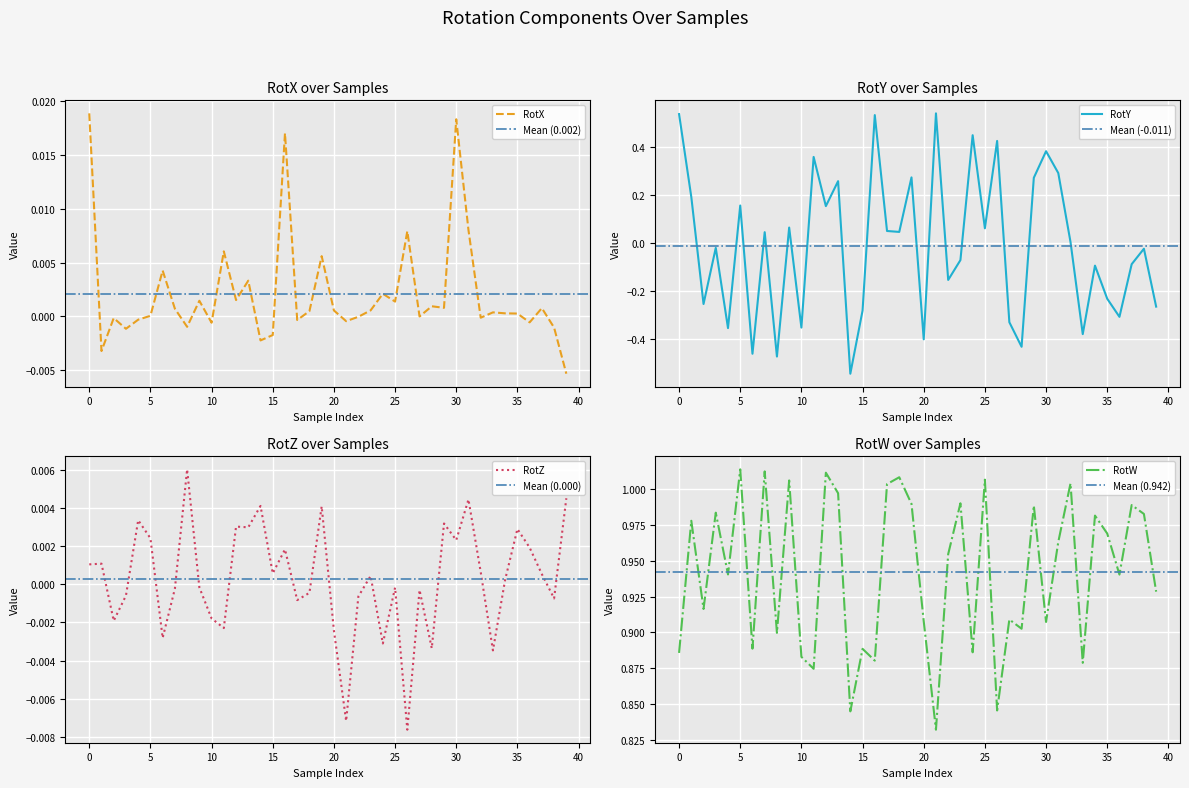

True or false: RotX has a value of 0.0 at 5.

False